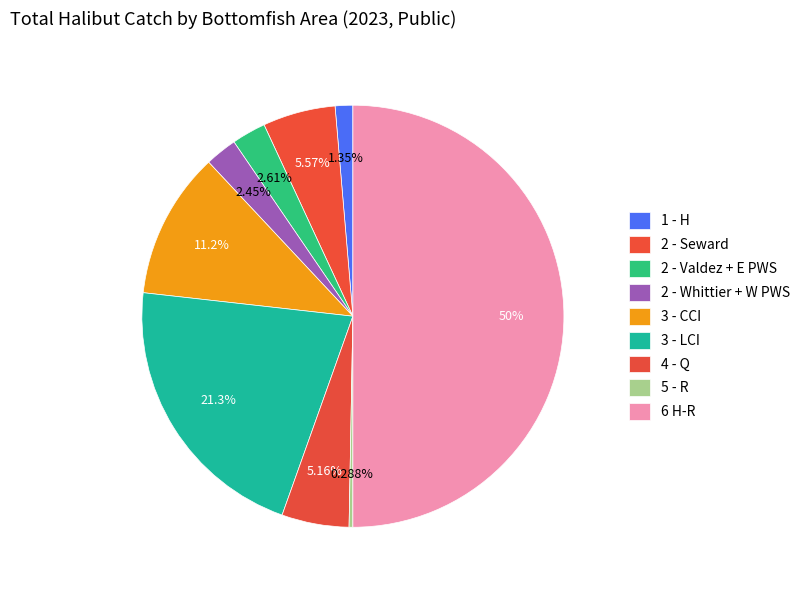

What percentage is NOT represented by 3 - CCI?

88.8%